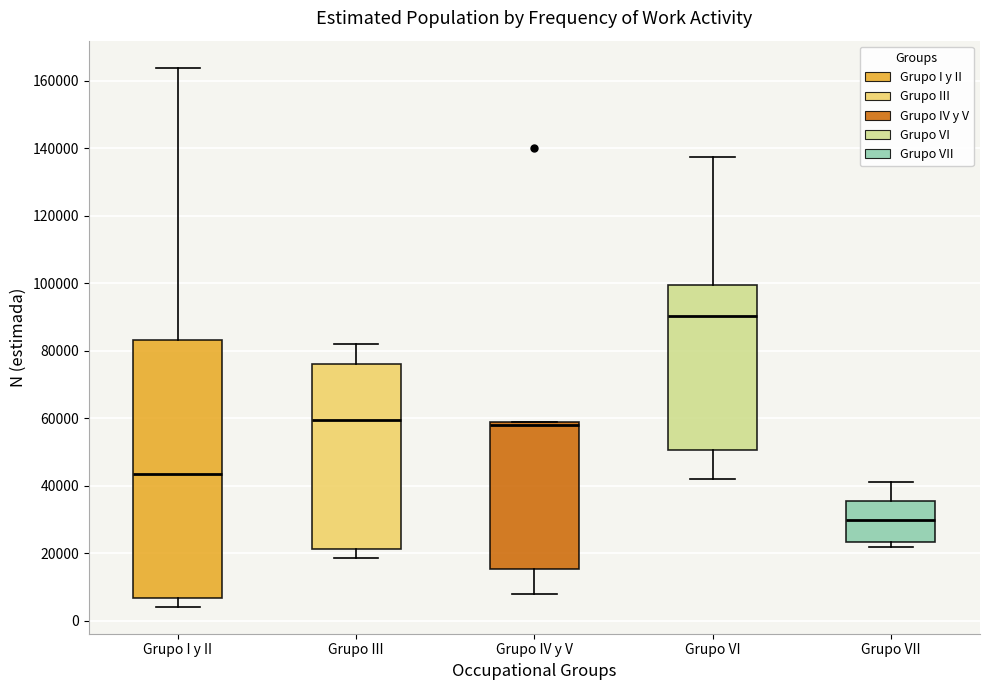

Reading left to right, transcribe this box plot: for each box, give where its median line is, the range the box spans, and where its two whiskers end, as read against the y-axis. The values are not printed on the chart, so give them approximately, as read against the axis.

Grupo I y II: median 44000, box 6000 to 84000, whiskers 4000 to 164000
Grupo III: median 60000, box 22000 to 76000, whiskers 18000 to 82000
Grupo IV y V: median 58000, box 16000 to 60000, whiskers 8000 to 60000
Grupo VI: median 90000, box 50000 to 100000, whiskers 42000 to 138000
Grupo VII: median 30000, box 24000 to 36000, whiskers 22000 to 42000